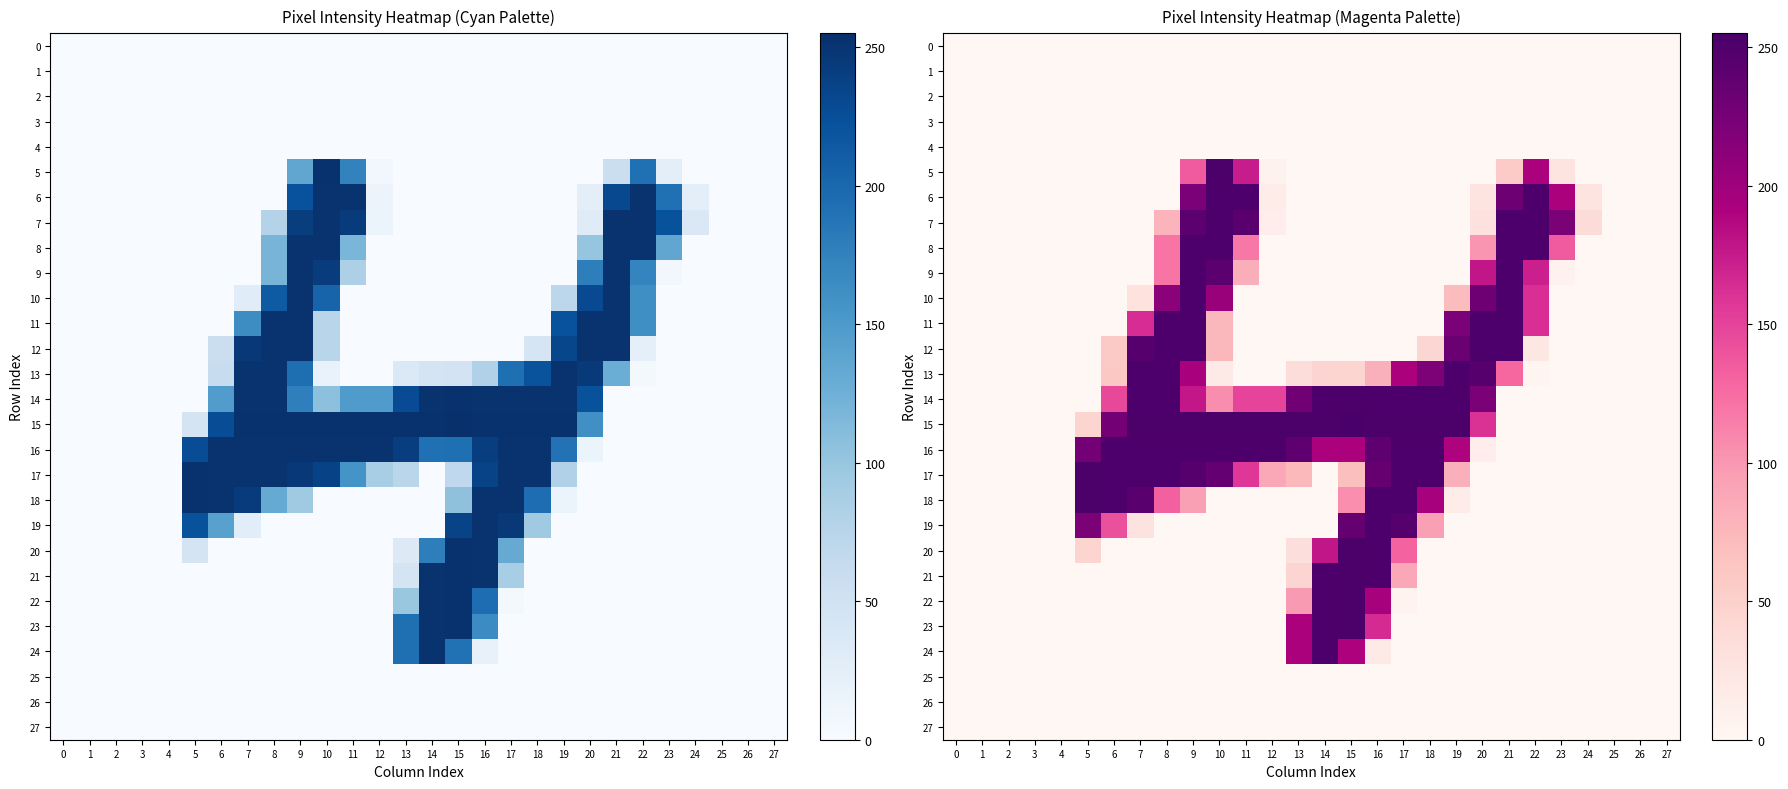

List the labels in order of 6 value, smallest first.

0, 1, 2, 3, 4, 5, 6, 7, 8, 13, 14, 15, 16, 17, 18, 19, 25, 26, 27, 12, 20, 24, 23, 9, 21, 10, 11, 22